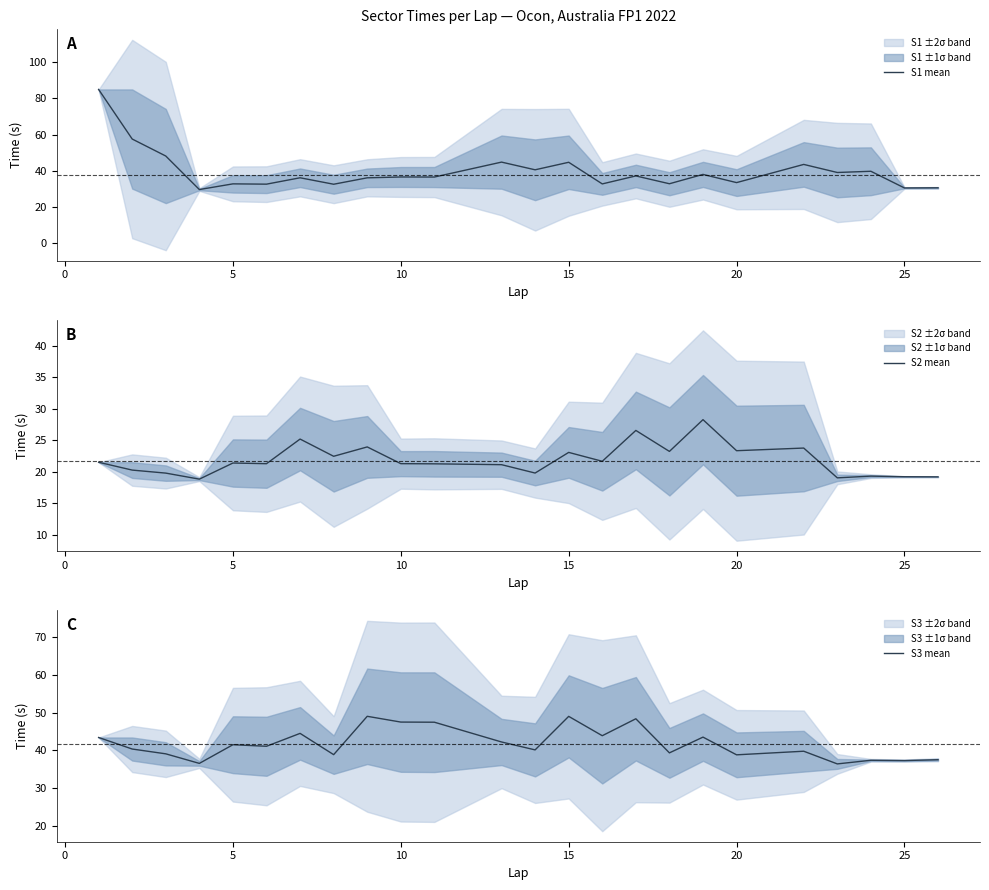

At how many categories does at least one series exceed 65?

1